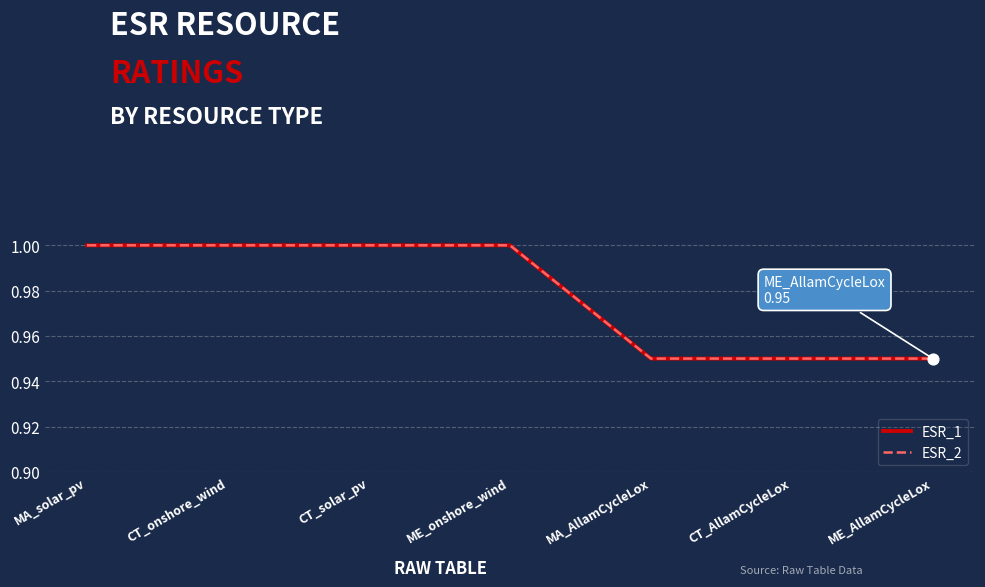

What are all the series names shown in the legend?

ESR_1, ESR_2